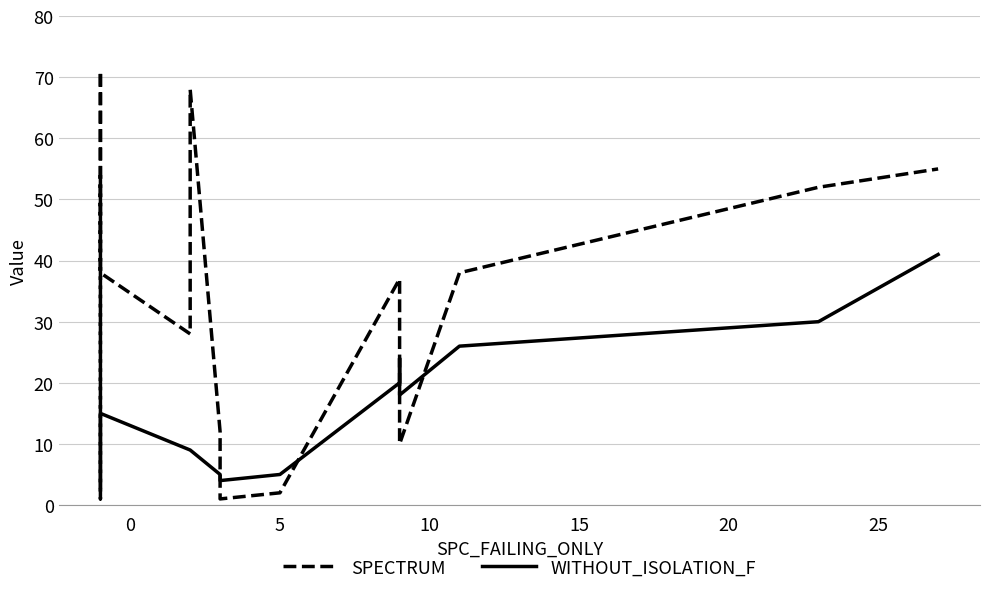

Reading left to right, what are all the values shown in this chart?

SPECTRUM: 54	1	71	38	28	68	12	1	2	37	37	10	38	52	55
WITHOUT_ISOLATION_F: 3	5	9	15	9	9	5	4	5	20	24	18	26	30	41